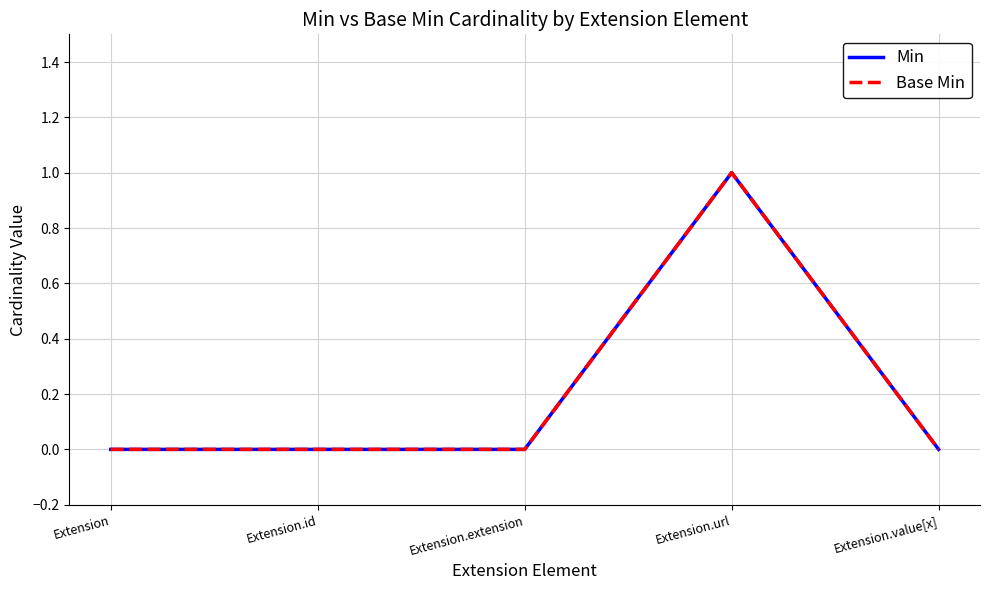

Is this an area chart (filled region under the line)?

No